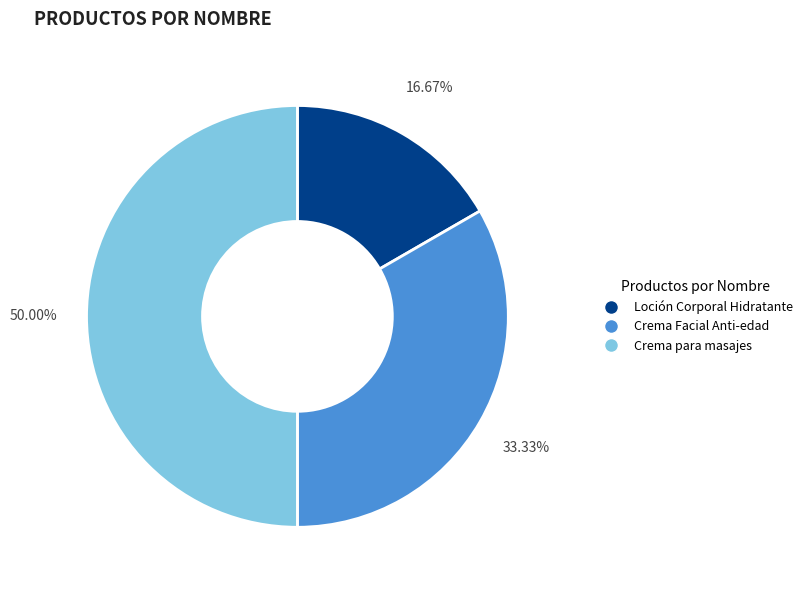

Is it true that Crema Facial Anti-edad is 20% of the pie?

False